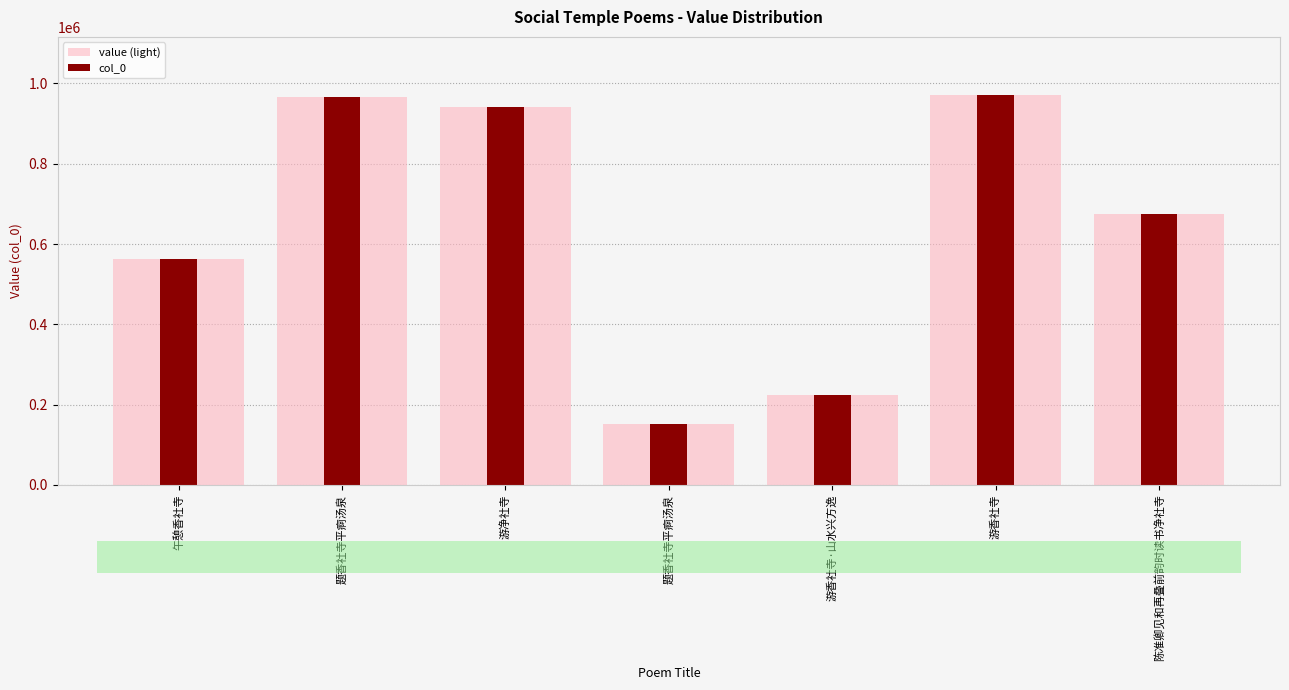

What is the label of the 3rd bar from the left?

游净社寺